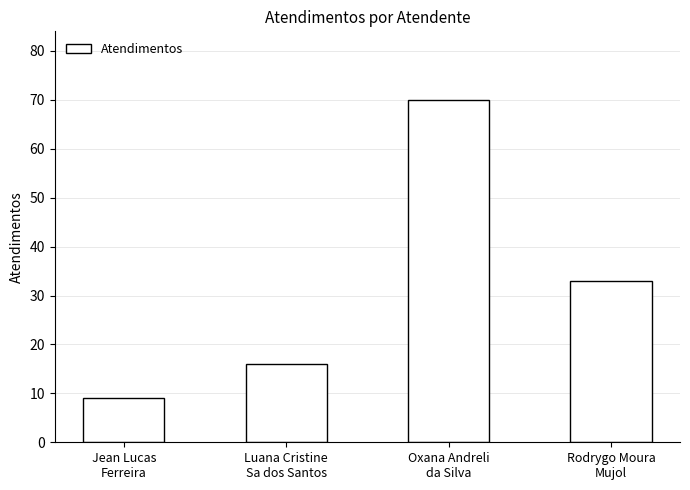

Reading left to right, extract all data points from this chart.

Jean Lucas
Ferreira=9	Luana Cristine
Sa dos Santos=16	Oxana Andreli
da Silva=70	Rodrygo Moura
Mujol=33